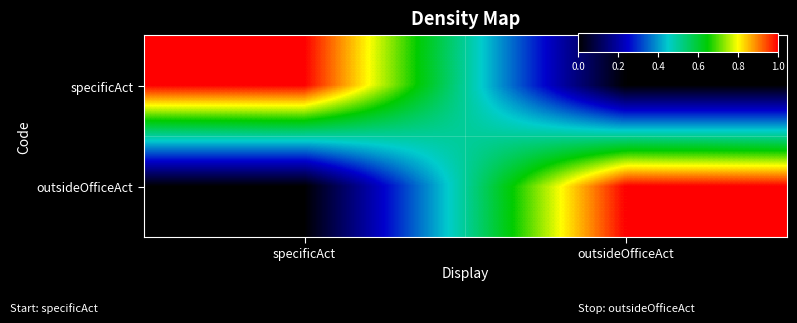

Reading left to right, transcribe all the data shown in this chart.

specificAct: specificAct=1	outsideOfficeAct=0
outsideOfficeAct: specificAct=0	outsideOfficeAct=1